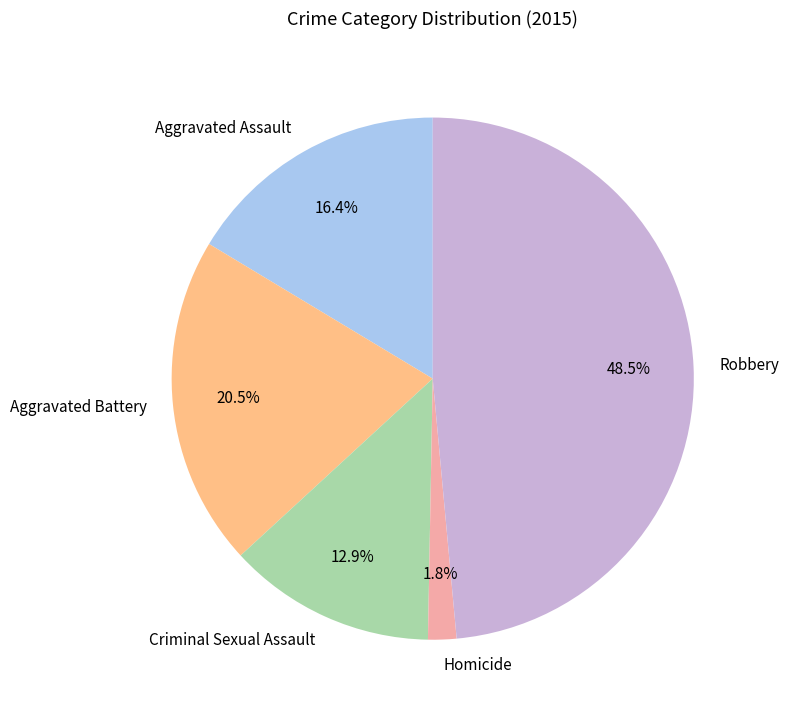

Is the sum of Aggravated Battery and Homicide greater than half?

No